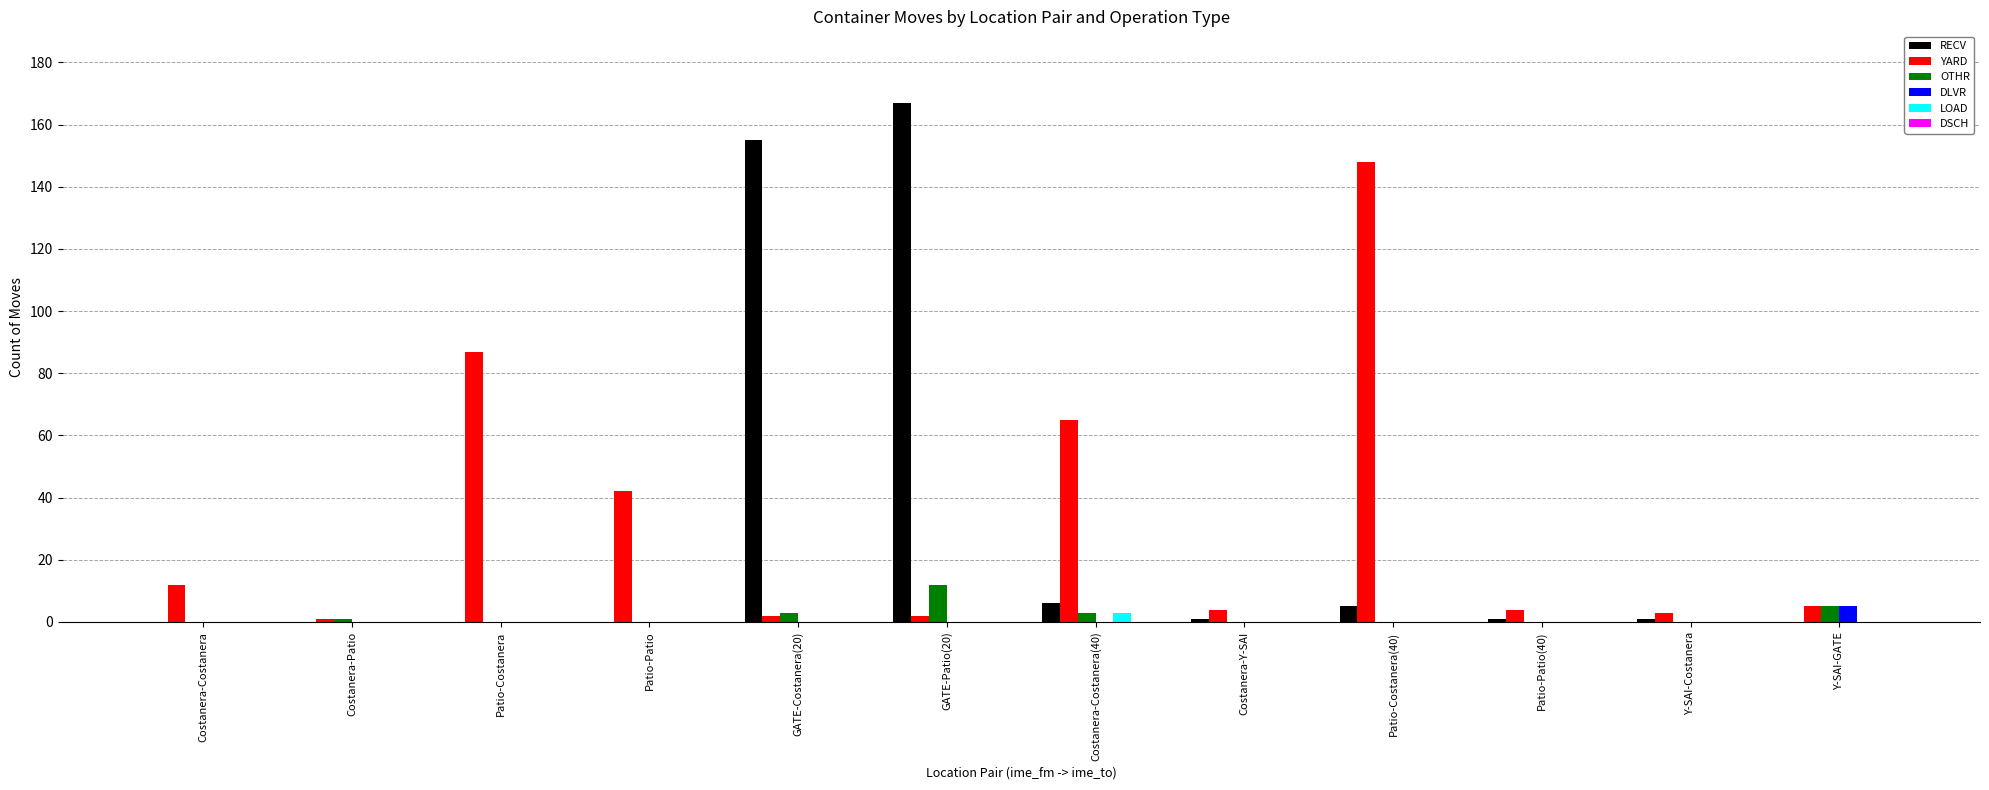

Where is RECV nearest to the value 83?

GATE-Costanera(20)